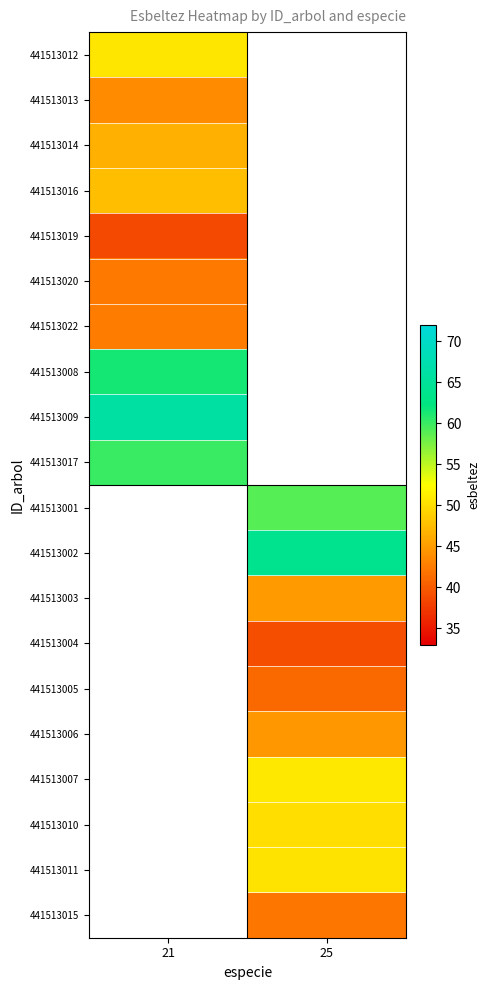

What is the minimum value shown in the chart?

38.7